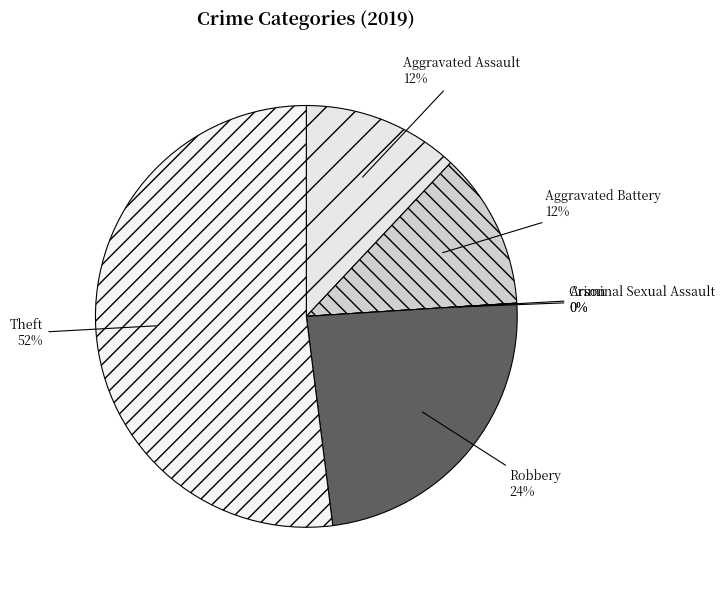

Is it true that Theft is 59% of the pie?

False